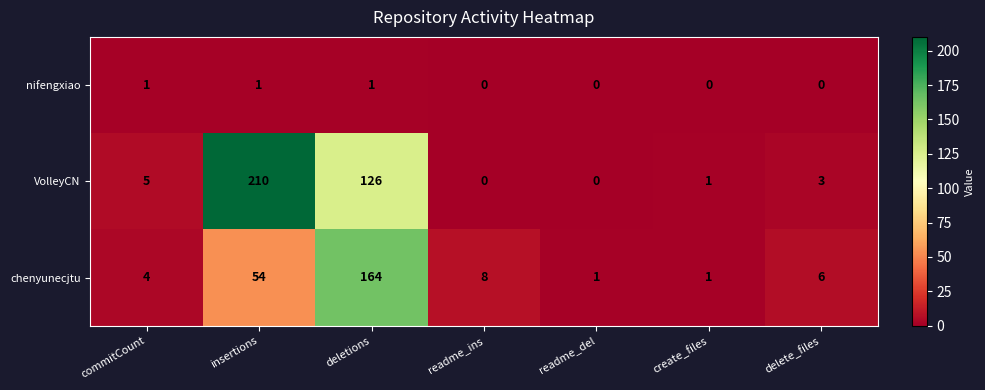

At which category does the chart reach its peak across all series?

insertions